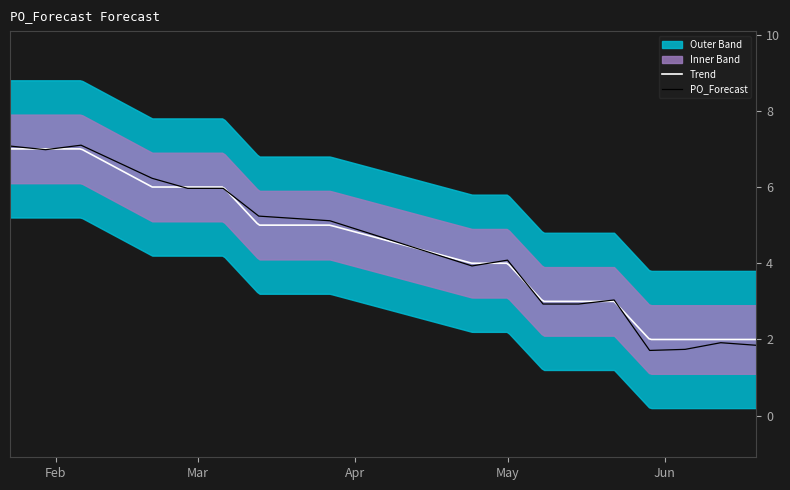

Reading right to left, extract all data points from this chart.

1.8	1.9	1.7	1.7	3.0	2.9	2.9	4.1	3.9	5.1	5.2	6.0	6.0	6.2	7.1	7.0	7.1